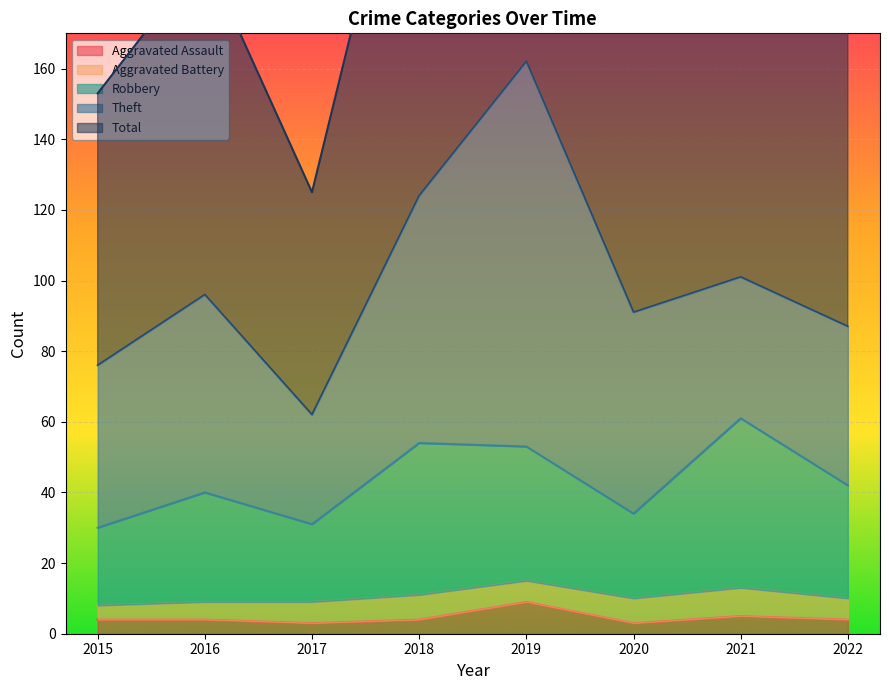

True or false: Robbery and Total intersect in this chart.

False